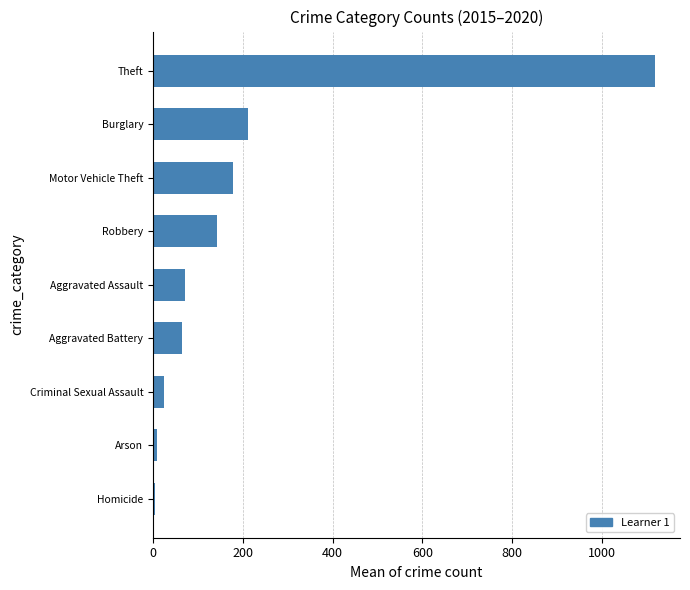

How many bars are there in total?

9